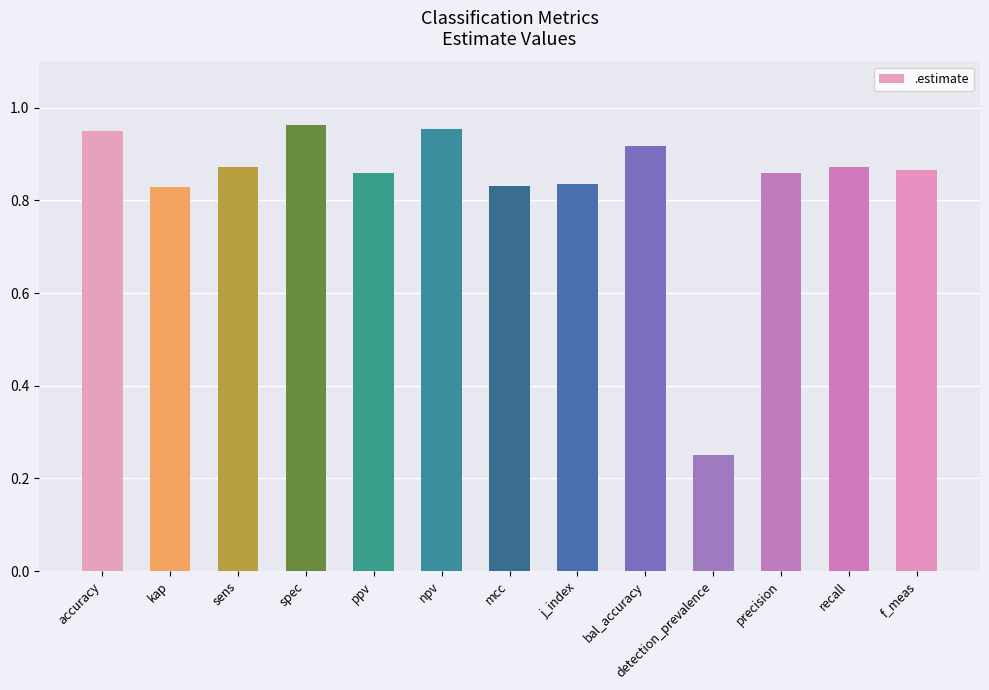

What is the difference between the maximum and minimum values?

0.7